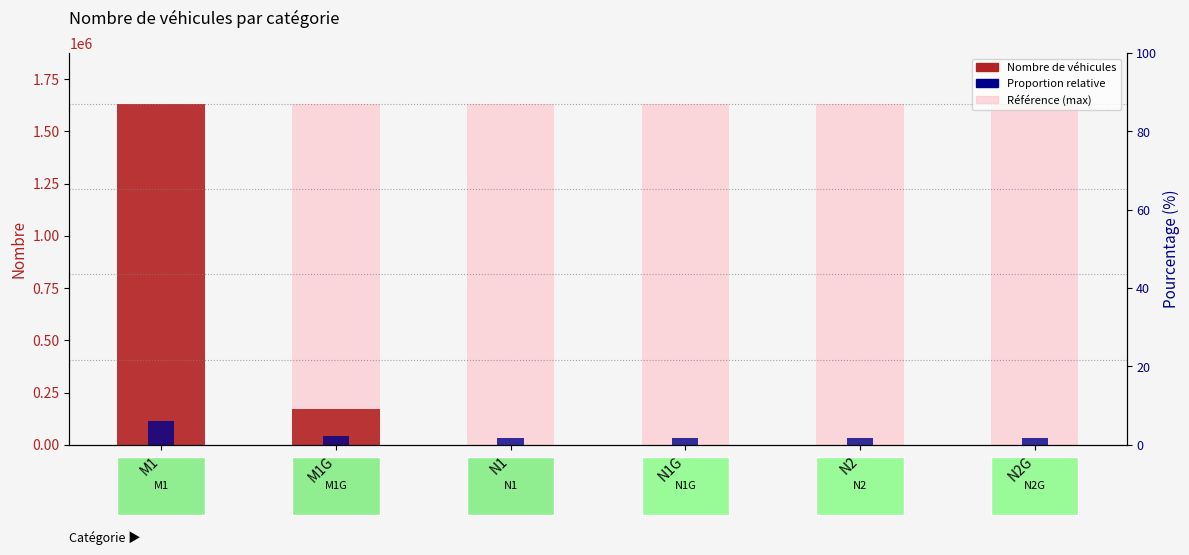

Count the number of data series in this chart.

3